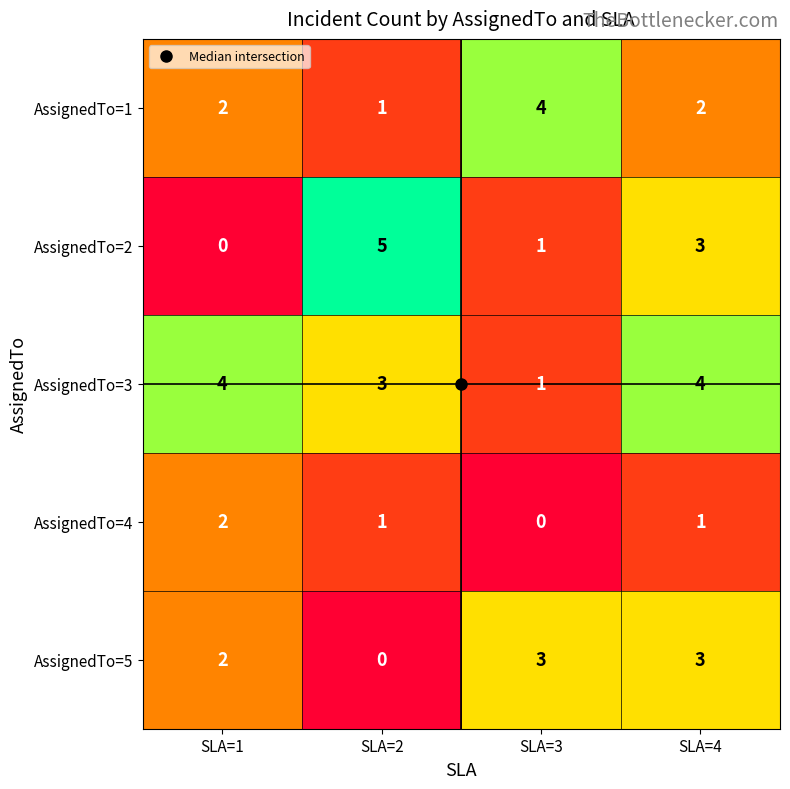

How many values in AssignedTo=4 are above zero?

3